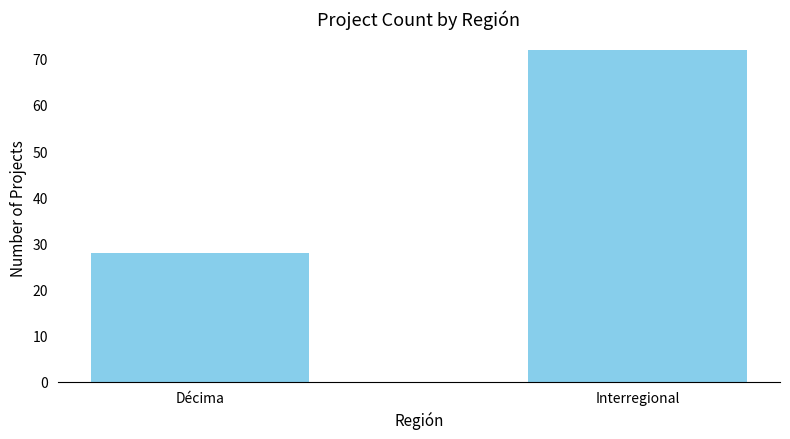

What is the smallest value displayed?

28